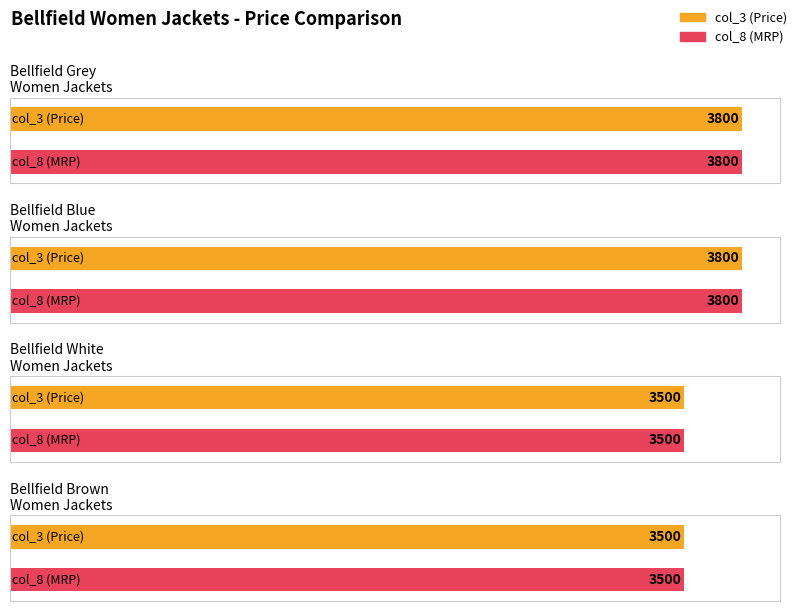

What is the difference between the second highest and minimum values in the col_8 series?

300